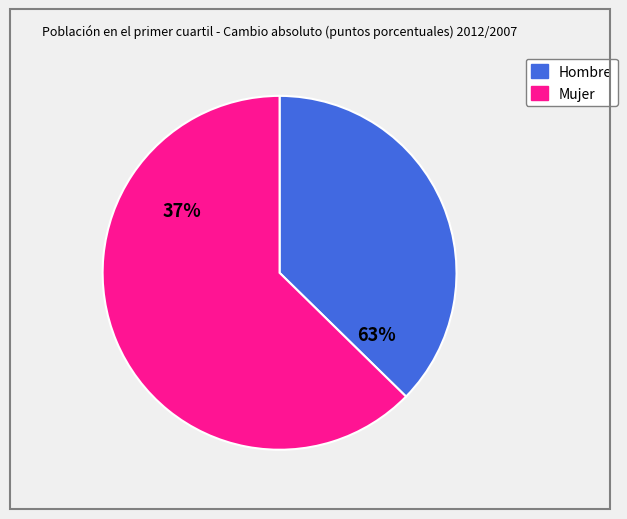

What percentage is the Mujer slice, to the nearest percent?

63%